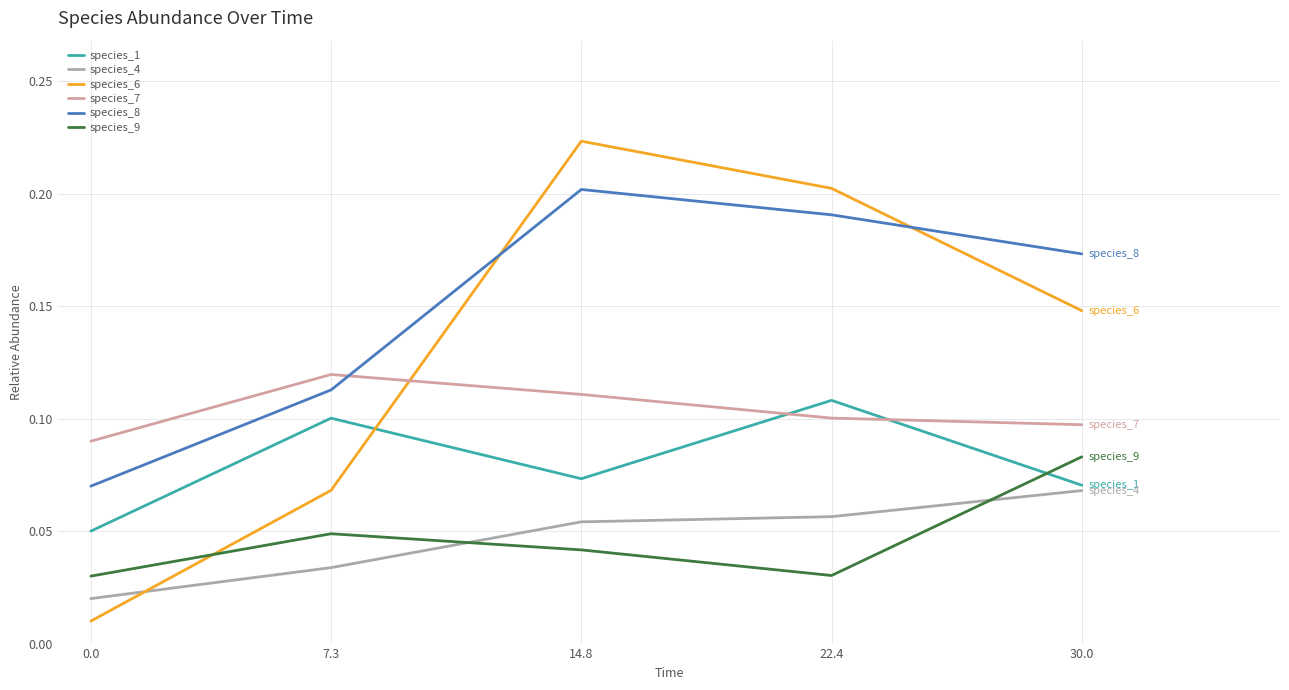

True or false: species_8 has a value of 0.0 at 0.0.

False